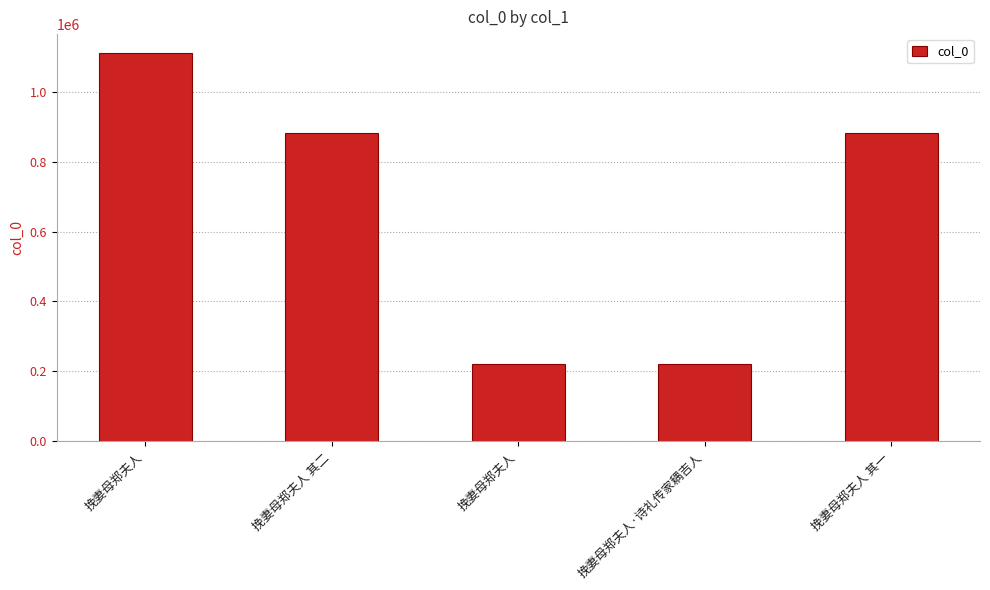

What is the difference between the values at 挽妻母郑夫人·诗礼传家耦吉人 and 挽妻母郑夫人 其二?

659603